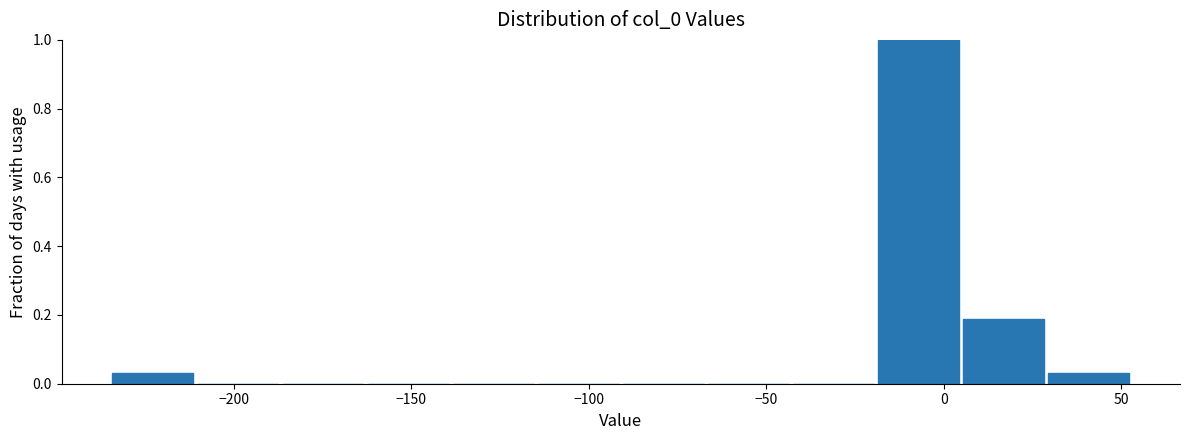

Reading left to right, transcribe this chart: for each bar, give the range it covers on the x-axis and its height. Neither the bar edges nor the heights are printed on the chart, so give them approximately, as read against the axes.

-235 to -210: 0.04
-210 to -185: 0
-185 to -165: 0
-165 to -140: 0
-140 to -115: 0
-115 to -90: 0
-90 to -65: 0
-65 to -45: 0
-45 to -20: 0
-20 to 5: 1.00
5 to 30: 0.18
30 to 55: 0.04